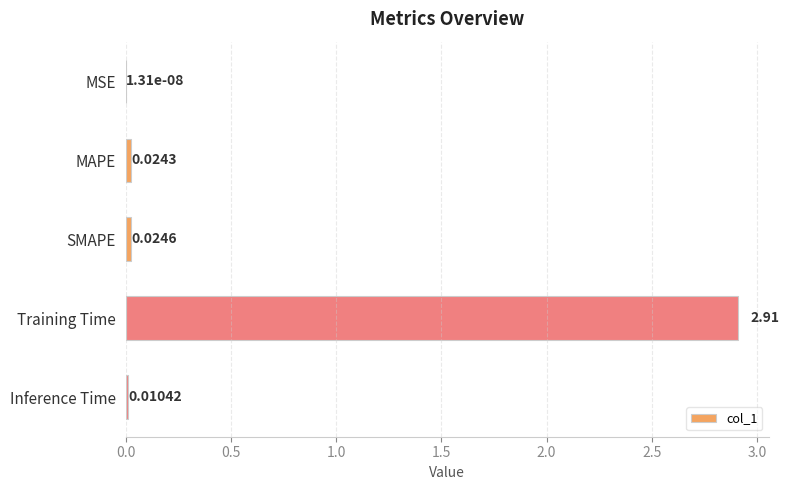

At which label is the value closest to 1?

SMAPE